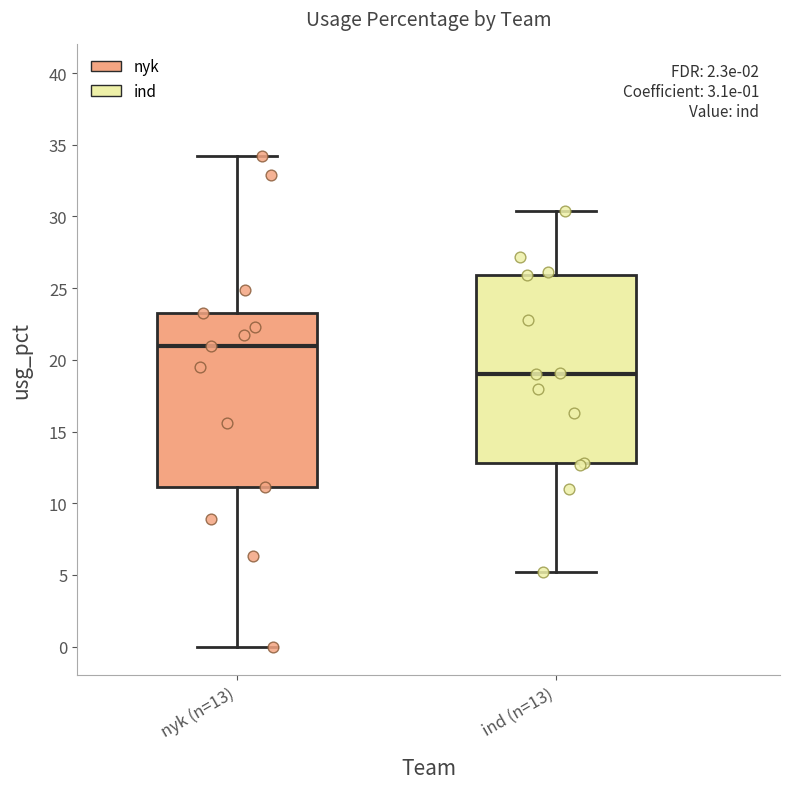

Comparing the boxes themselves (not the whiskers), which one is the tallest?

ind (n=13)